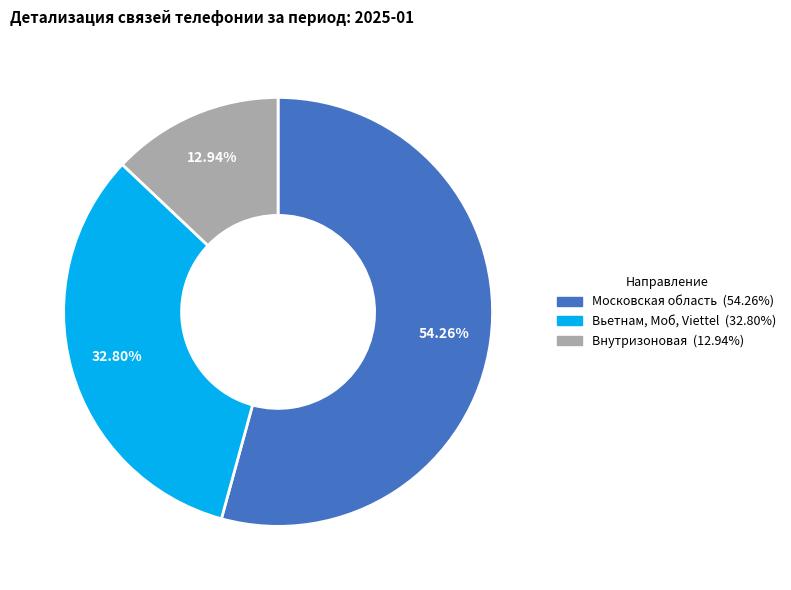

Is there a majority slice in this chart?

Yes